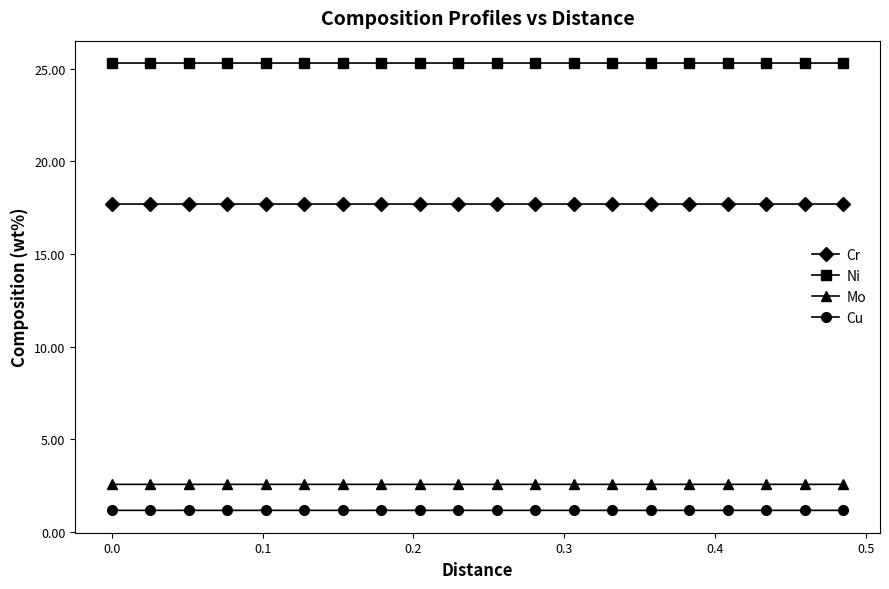

At how many categories does at least one series exceed 1?

20